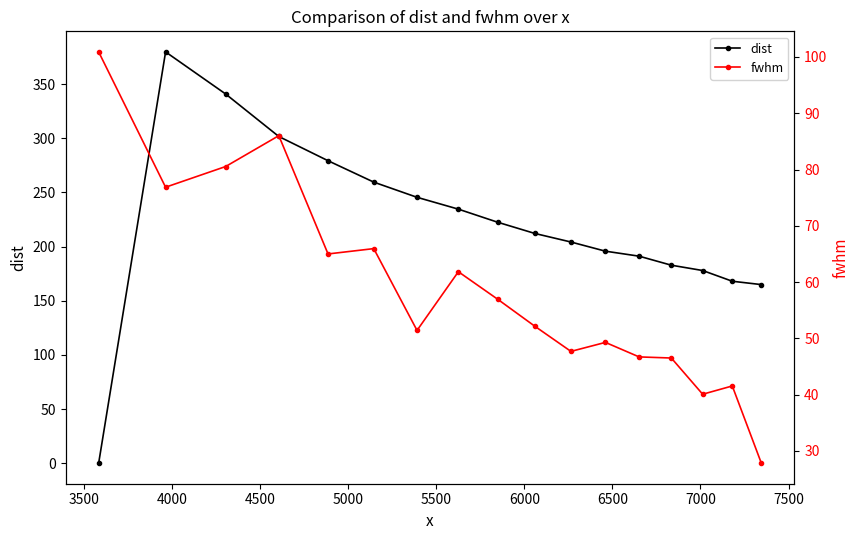

What is the average value of the dist series?

221.2